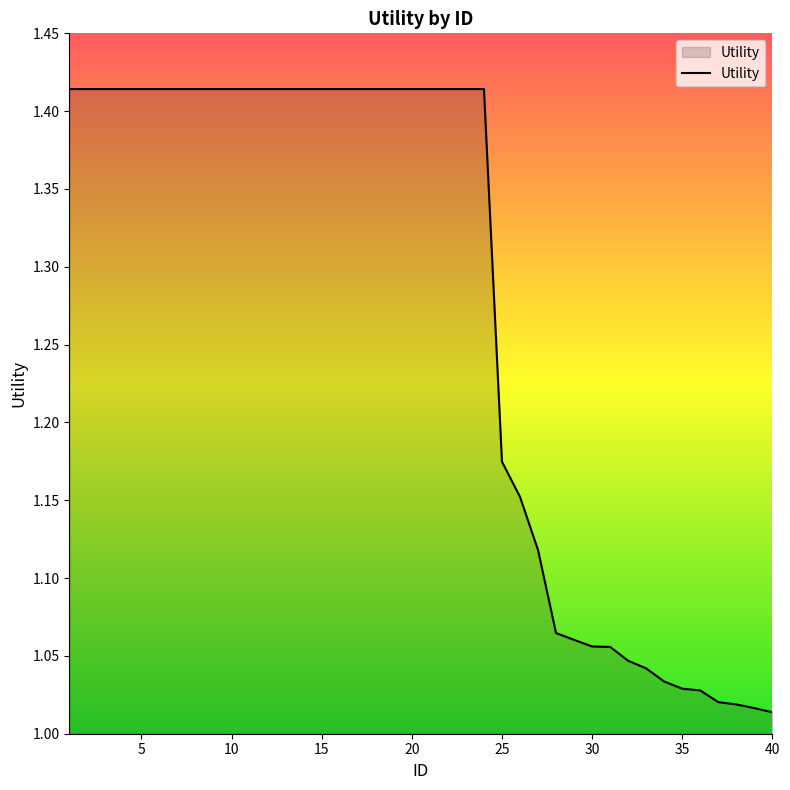

What is the difference between the maximum and minimum values?

0.4